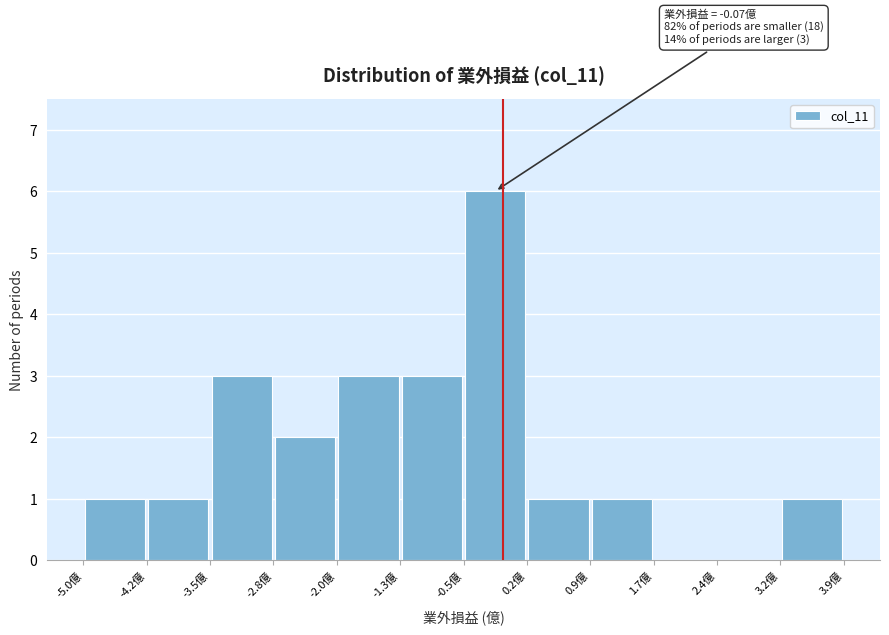

Which range on the x-axis has the tallest bar?

-0.5 to 0.2